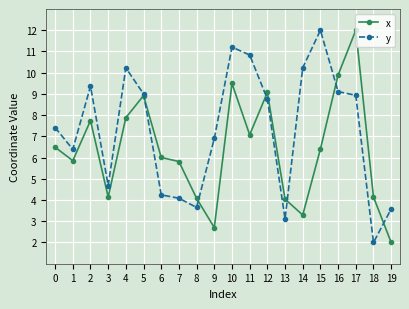

What is the difference between the highest and lowest values at 3?

0.5